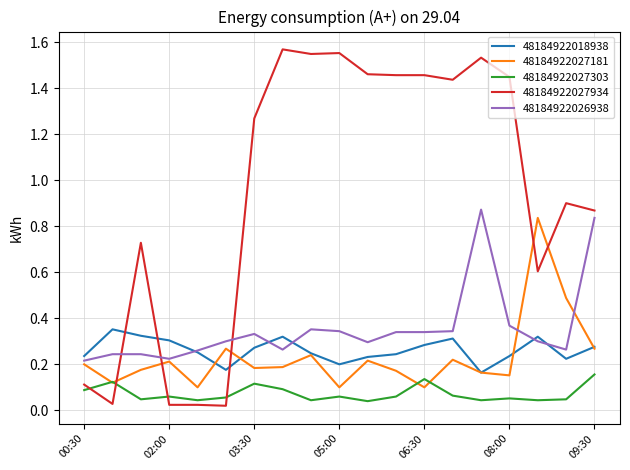

How many intersections are there between 48184922027934 and 48184922018938?

3